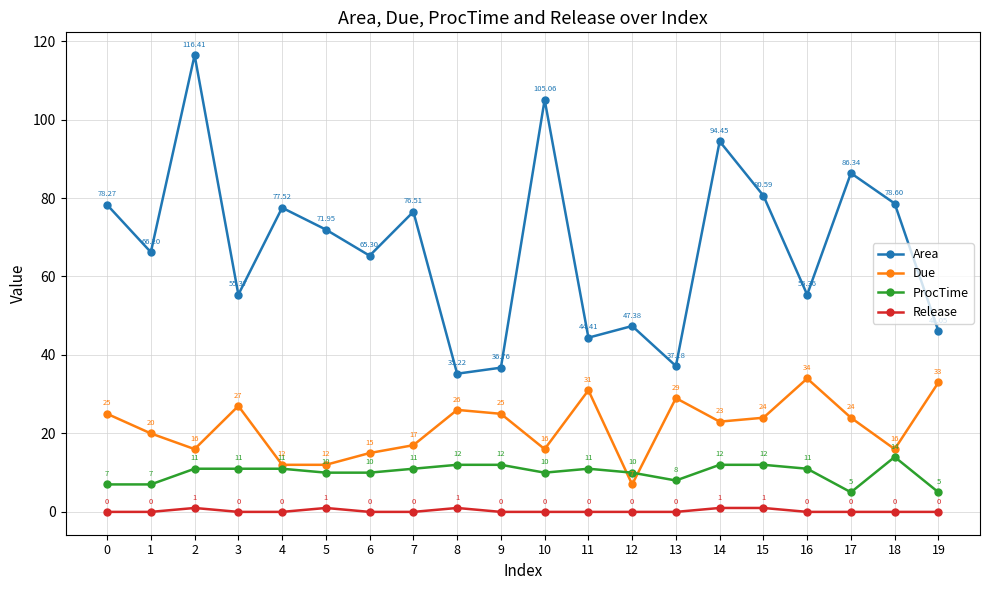

What is the difference between the highest and lowest values at 10?

105.1